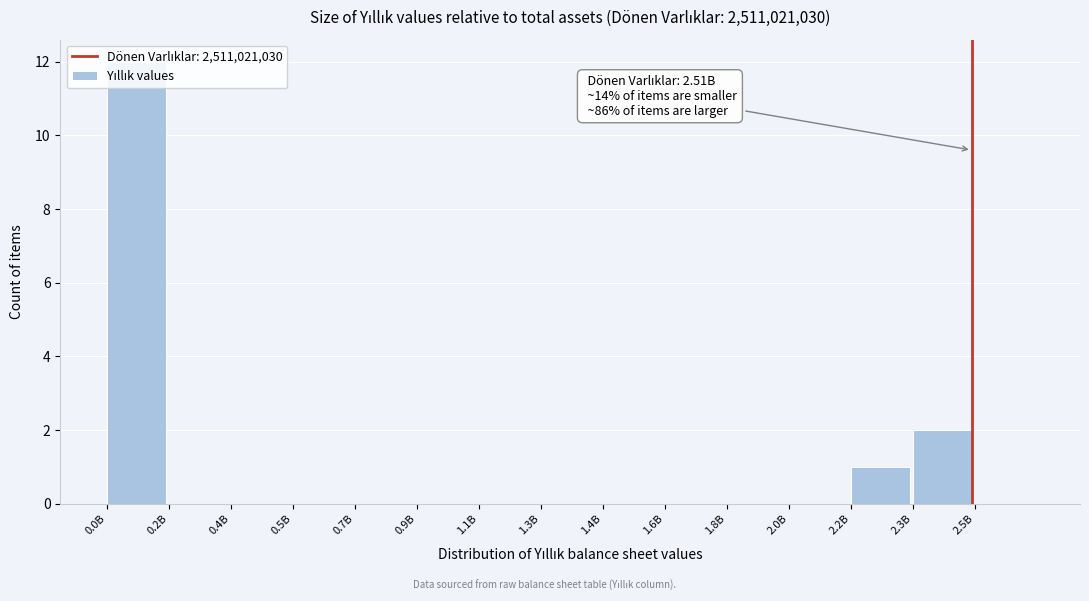

Which category has the highest value across all series?

0.0B